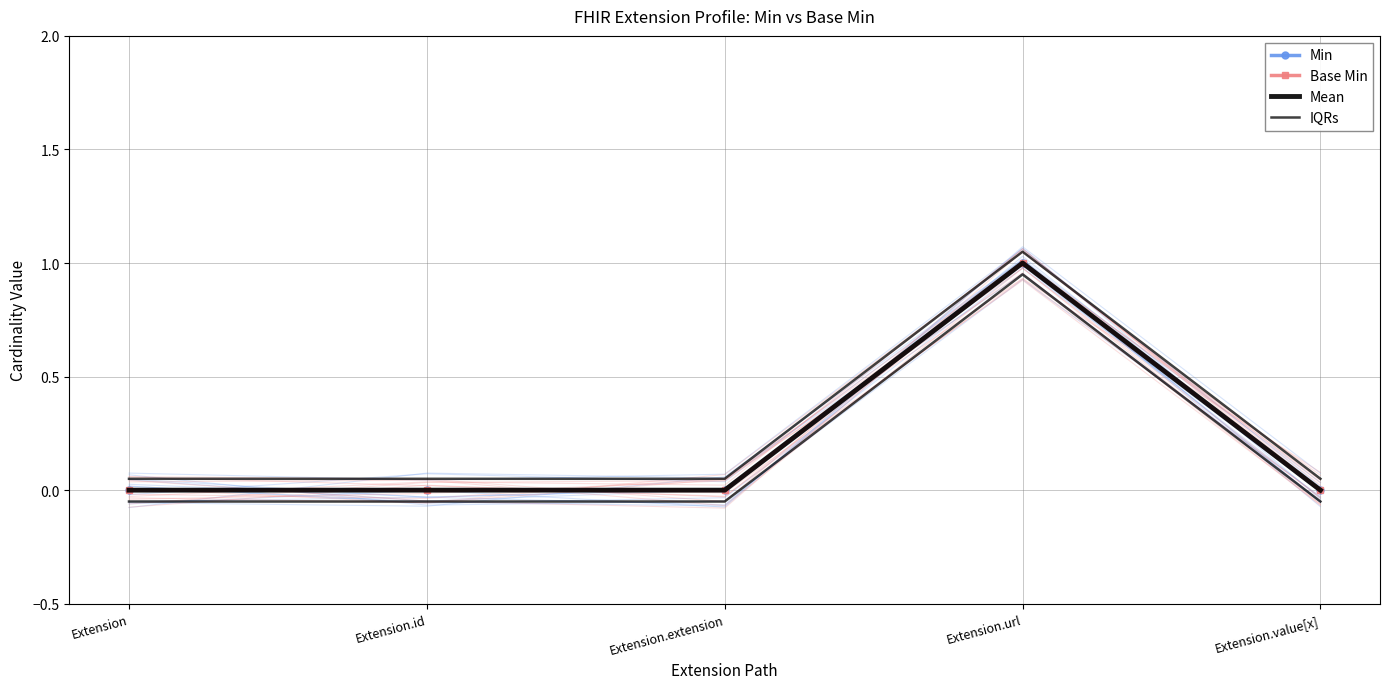

Rank the series by their maximum value, from highest to lowest.

IQRs, Min, Base Min, Mean